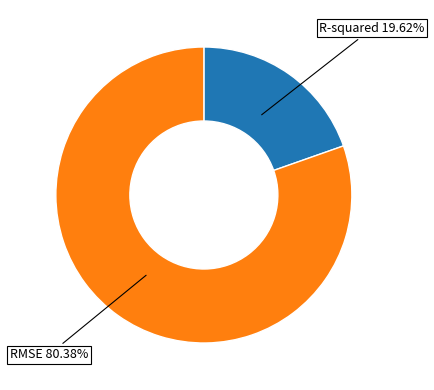

Is there any slice that represents more than half of the pie?

Yes